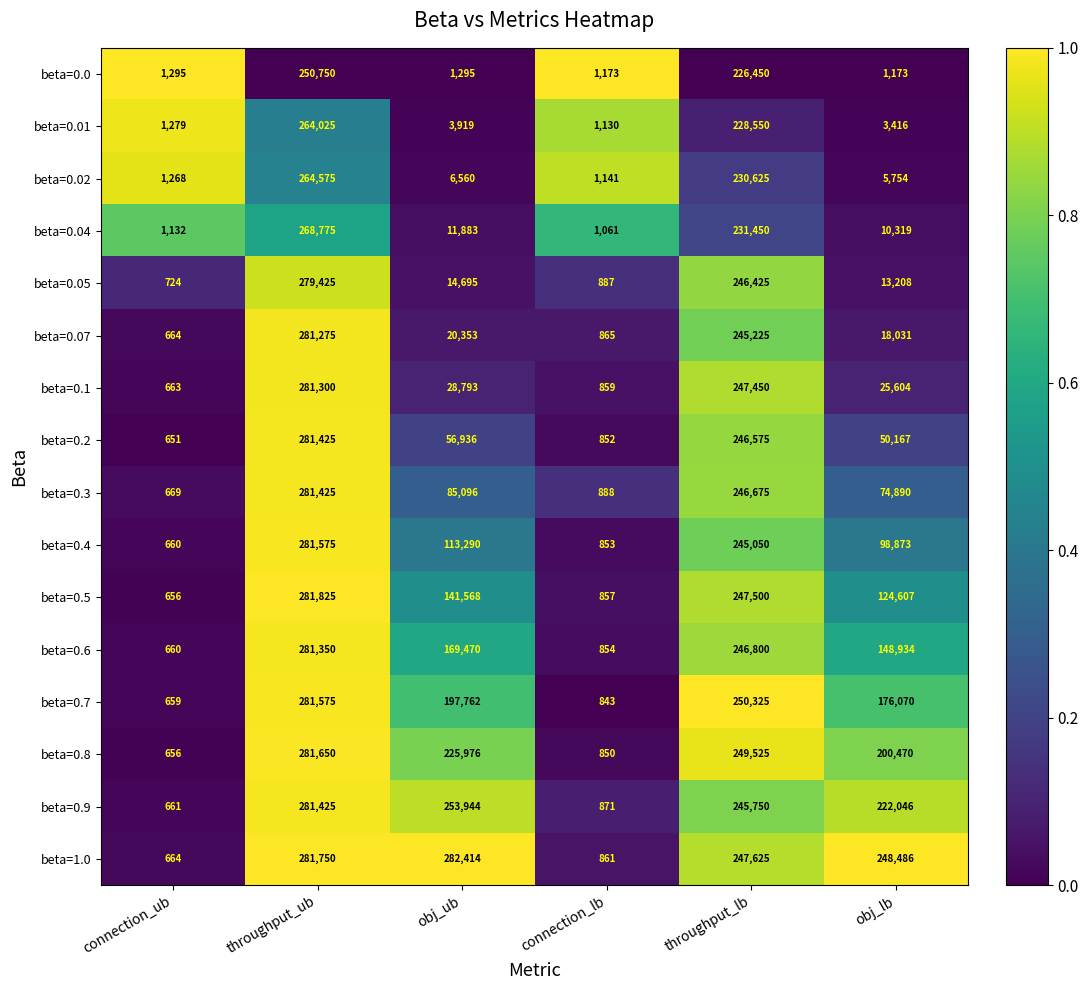

What is the spread (max minus min) of values at throughput_ub?

31075